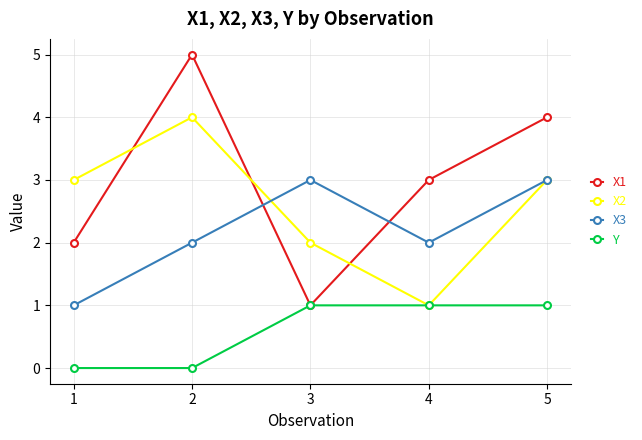

Reading left to right, extract all data points from this chart.

X1: 1=2	2=5	3=1	4=3	5=4
X2: 1=3	2=4	3=2	4=1	5=3
X3: 1=1	2=2	3=3	4=2	5=3
Y: 1=0	2=0	3=1	4=1	5=1